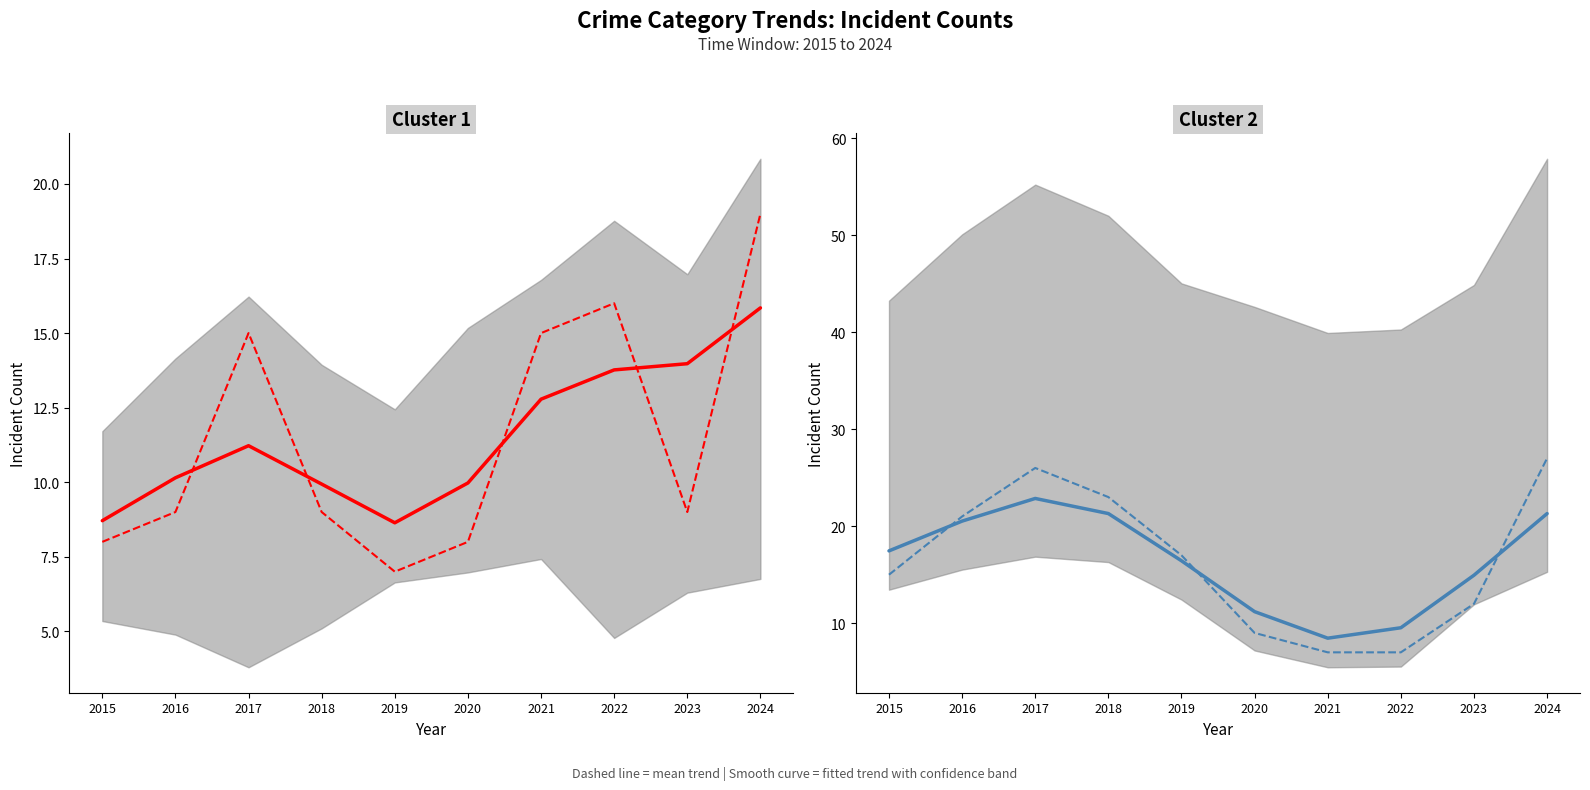

What is the difference between the second highest and minimum values in the Robbery series?

12.8